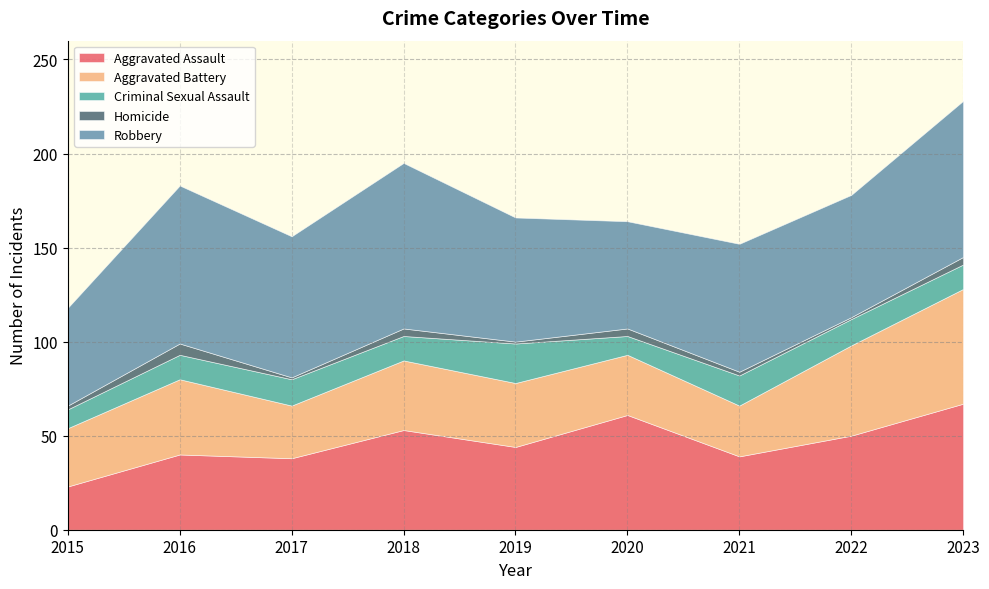

Where is the first local maximum for Robbery?

2016